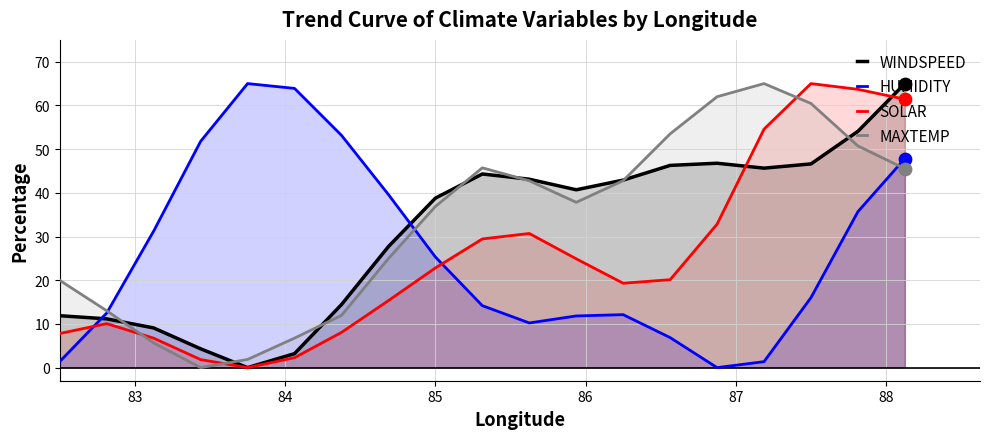

True or false: HUMIDITY and SOLAR cross at least once.

True